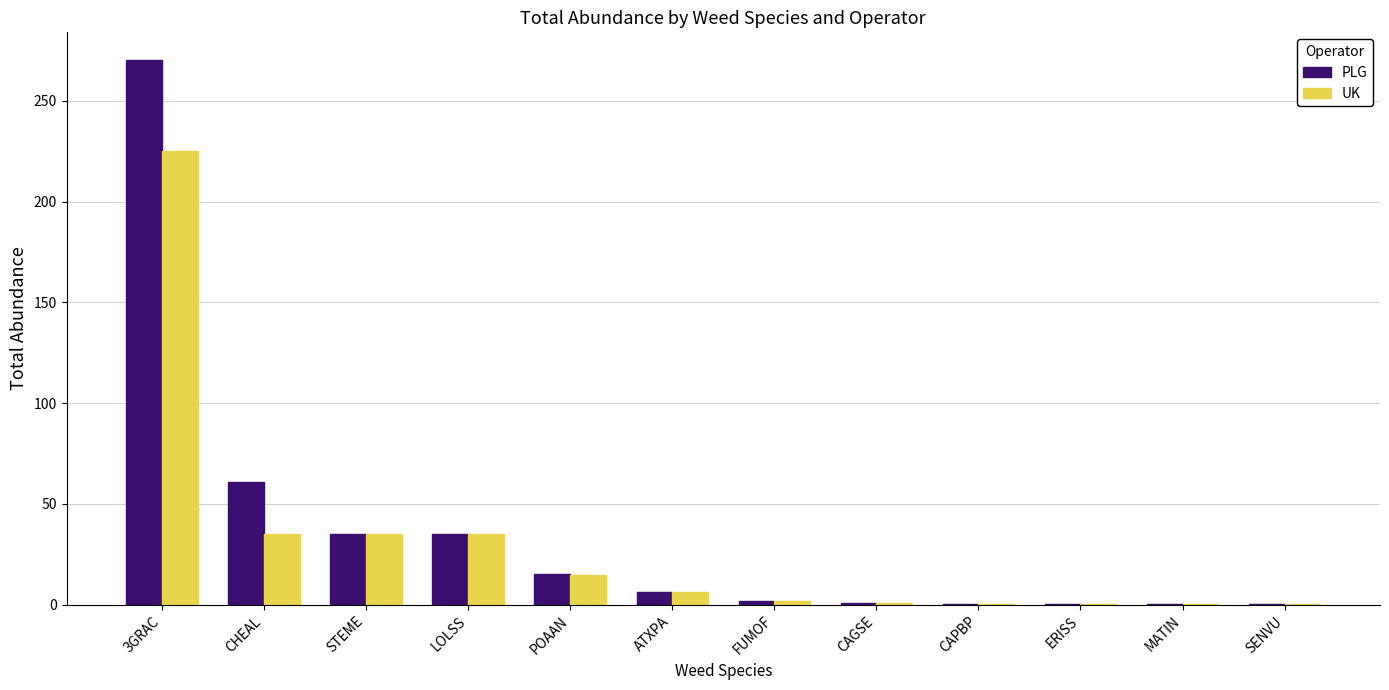

At which label is PLG closest to 135?

CHEAL